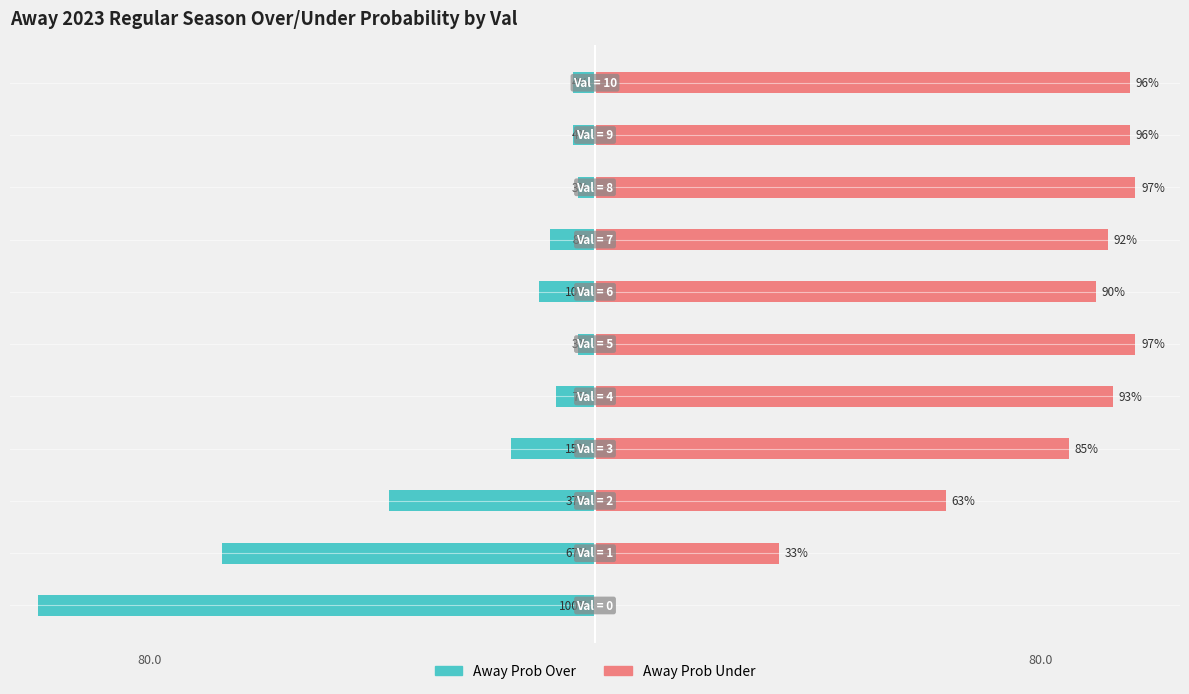

How many bars are there in each group?

2